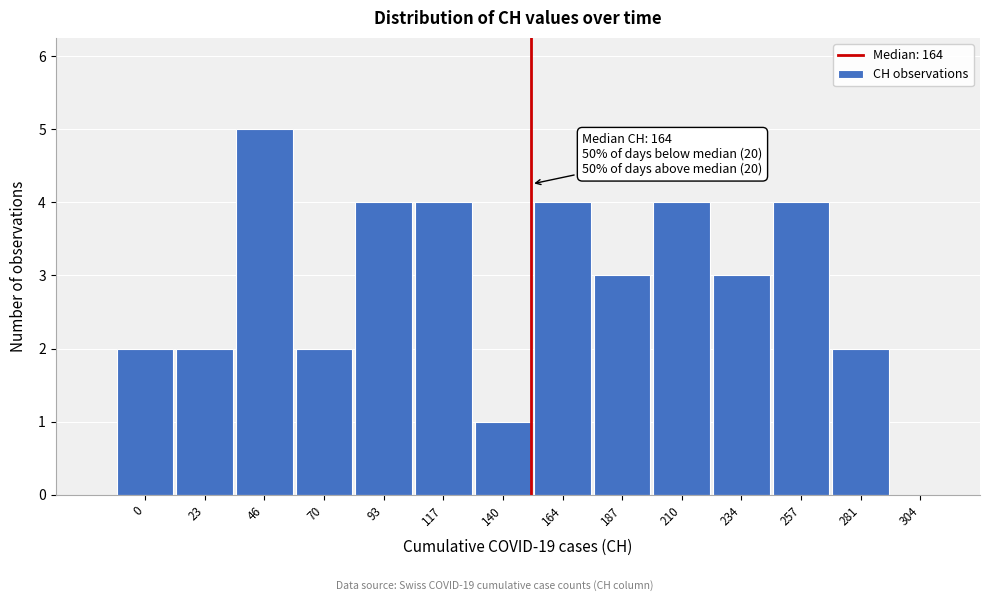

Reading right to left, list all the values displayed in this chart.

304=0	281=2	257=4	234=3	210=4	187=3	164=4	140=1	117=4	93=4	70=2	46=5	23=2	0=2